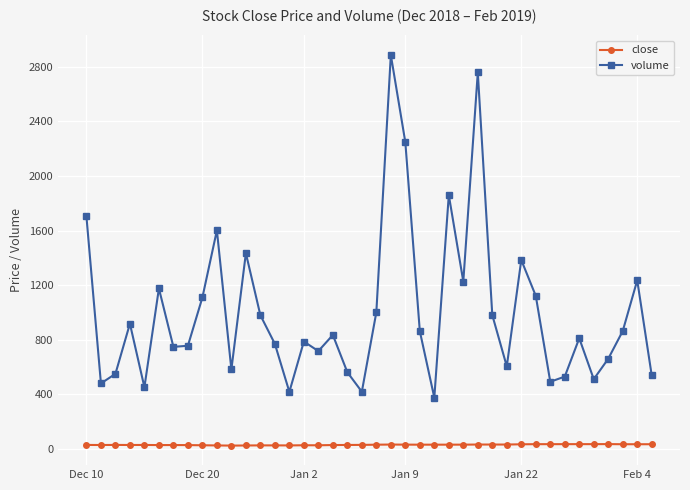

Which series has the largest range (max minus min)?

volume